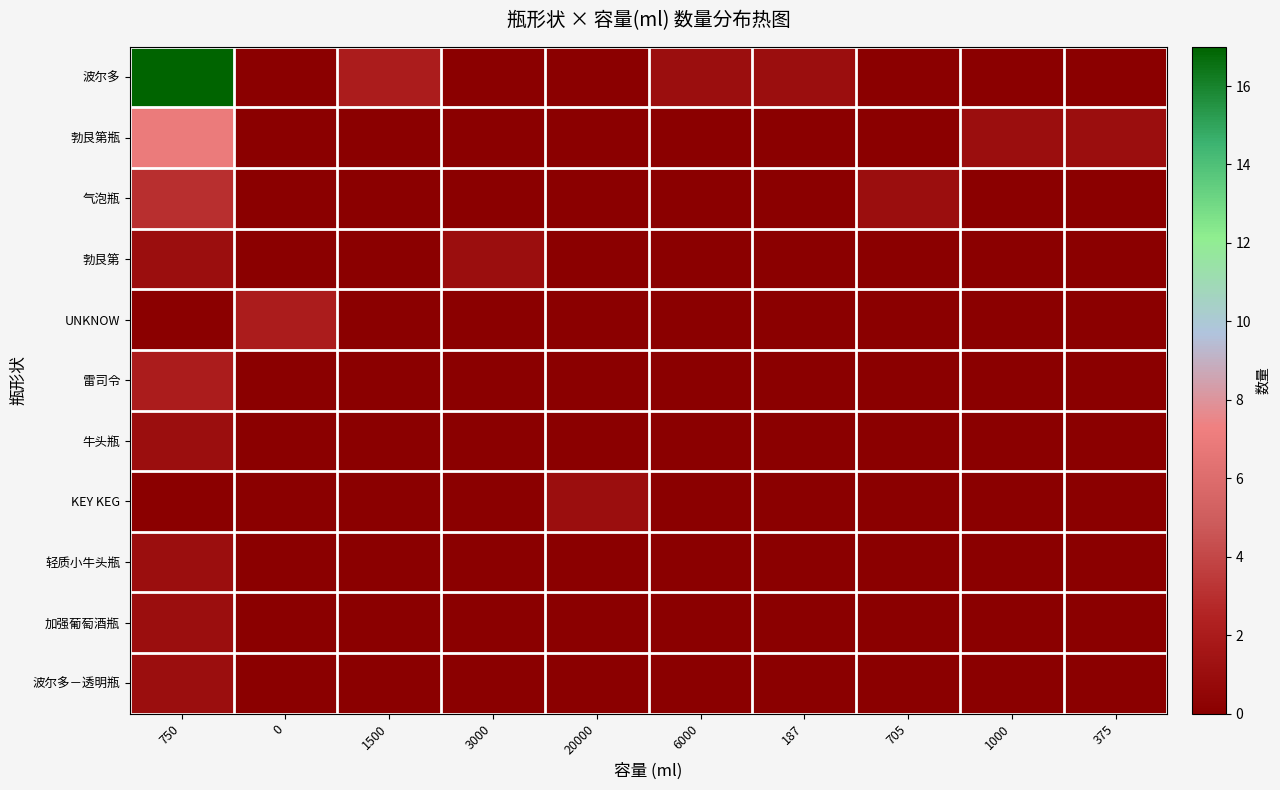

Count the number of data series in this chart.

11